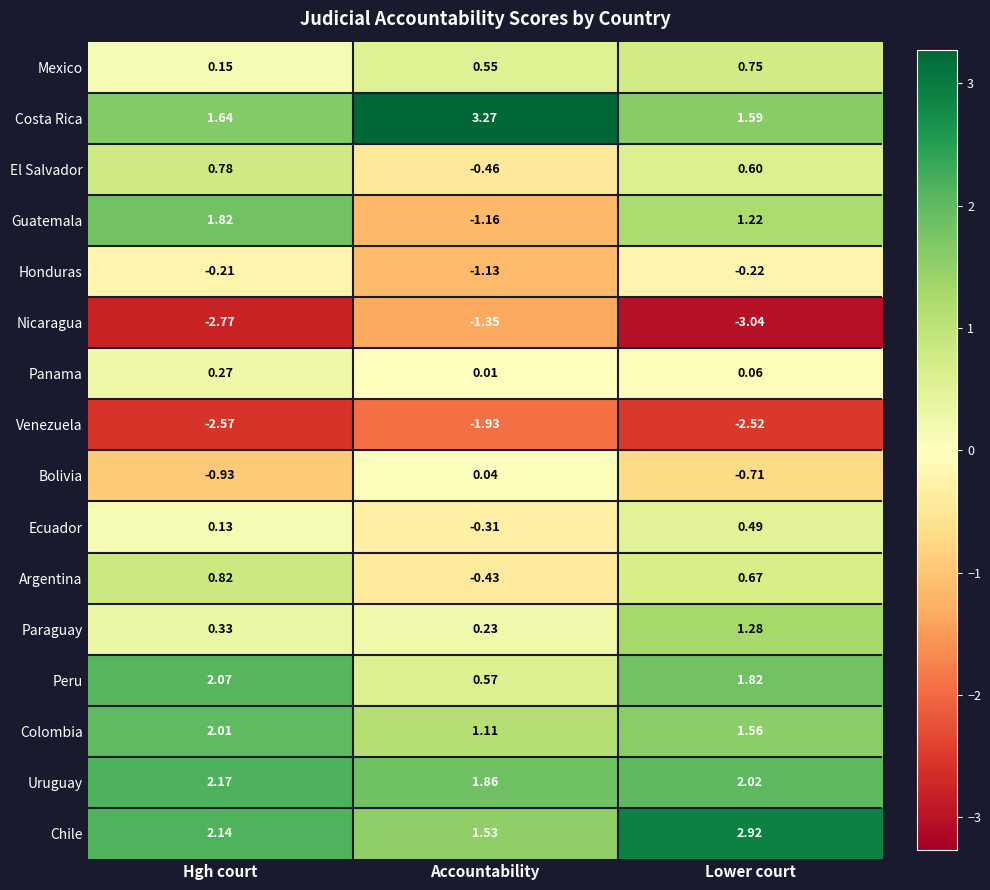

Rank the categories by Paraguay value from highest to lowest.

Lower court, Hgh court, Accountability